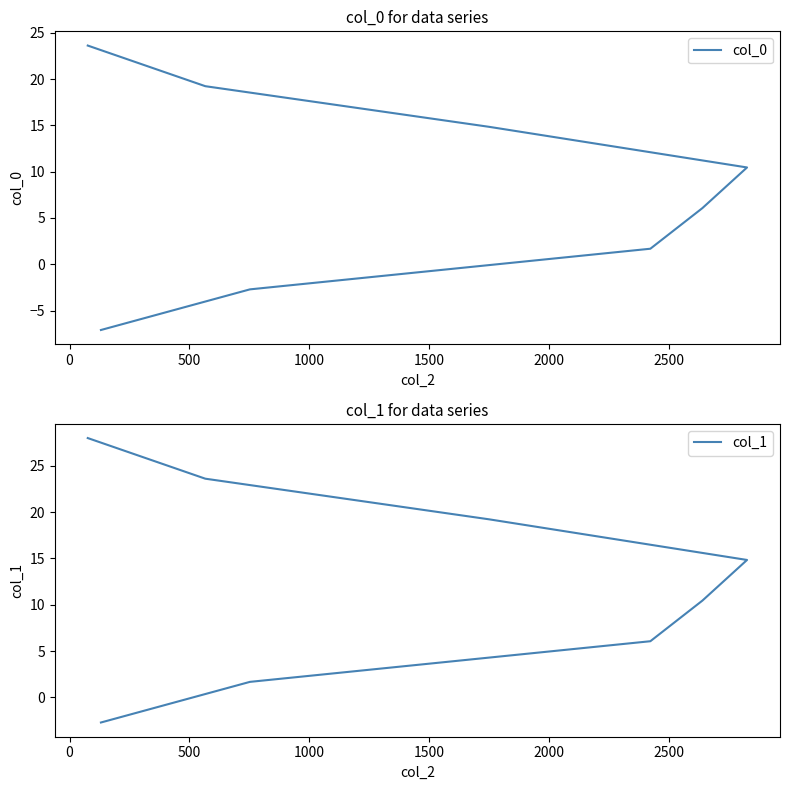

Does the chart have visible grid lines?

No